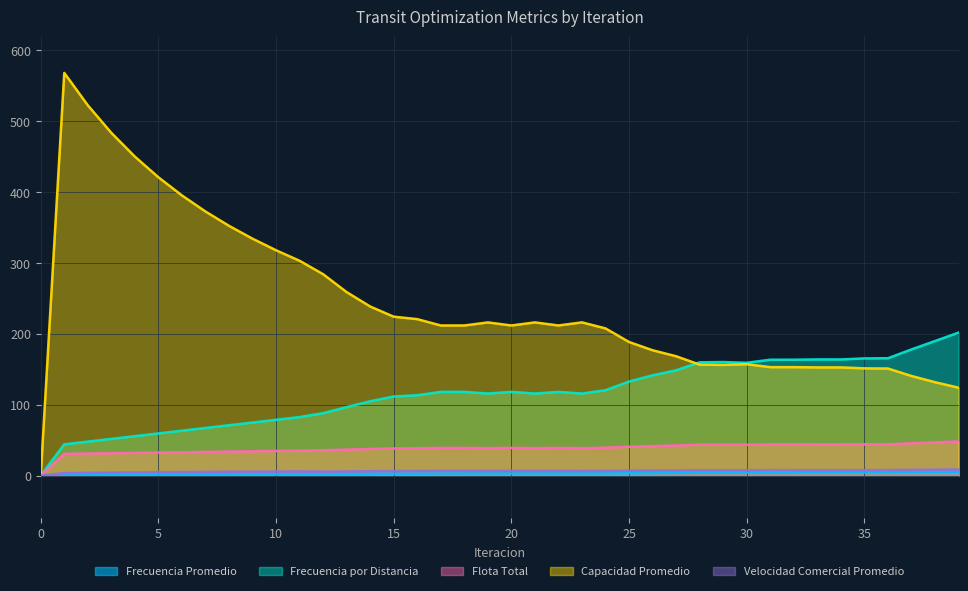

At which category is the sum across all series the highest?

1